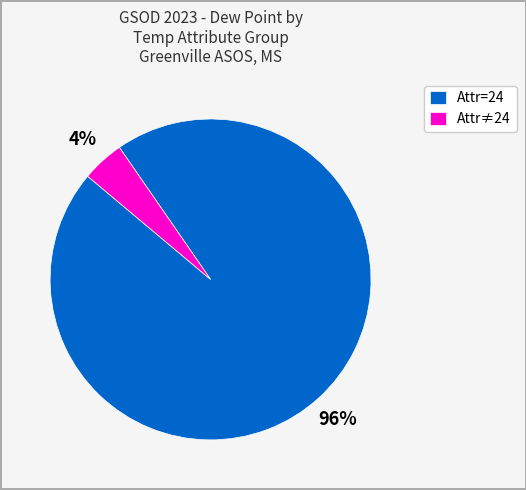

Combined, do Attr=24 and Attr≠24 account for over 50%?

Yes